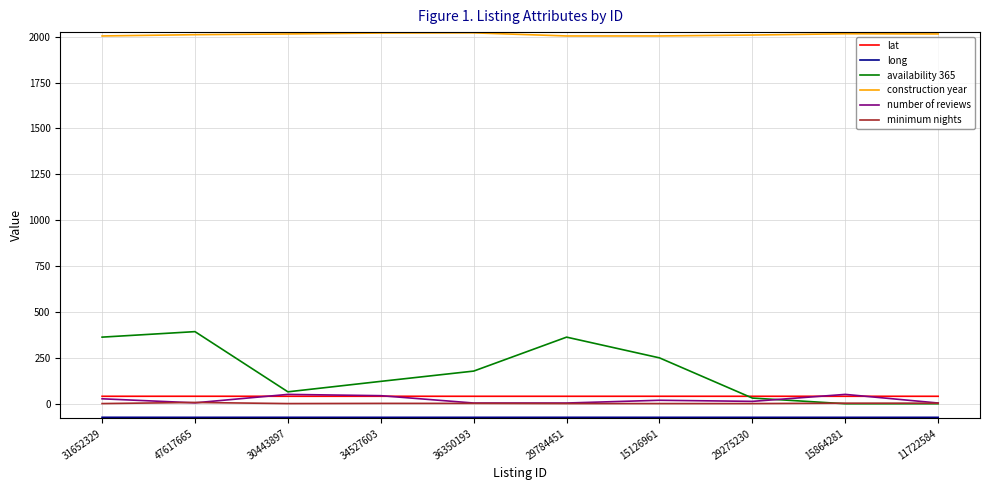

Which series has the largest total across all categories?

construction year